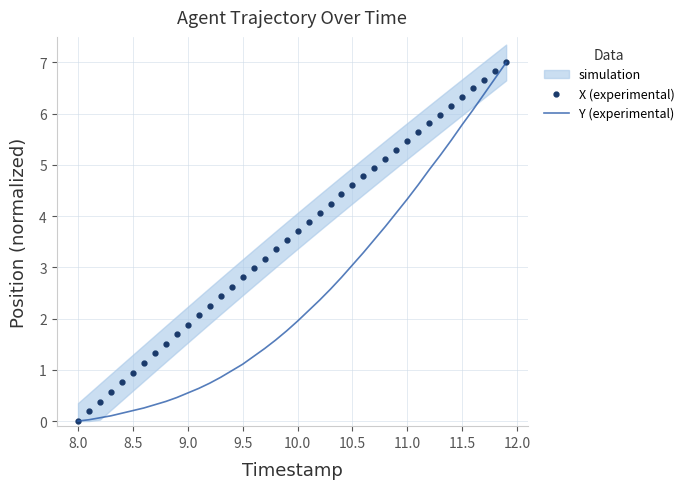

The value of Y (experimental) at 9.0 is 0.5. True or false?

True